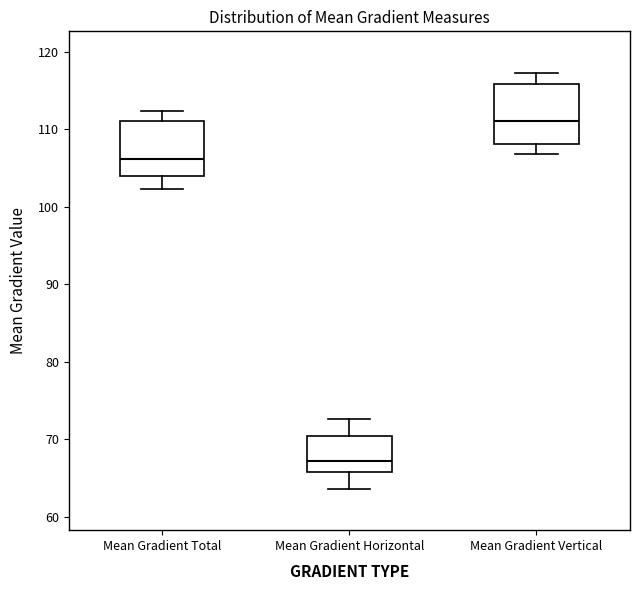

Reading left to right, read every box against the y-axis: the position of its median line, the range the box covers, and the ends of its whiskers. The values are not printed on the chart, so give them approximately, as read against the axis.

Mean Gradient Total: median 106, box 104 to 111, whiskers 102 to 112
Mean Gradient Horizontal: median 67, box 66 to 70, whiskers 64 to 73
Mean Gradient Vertical: median 111, box 108 to 116, whiskers 107 to 117